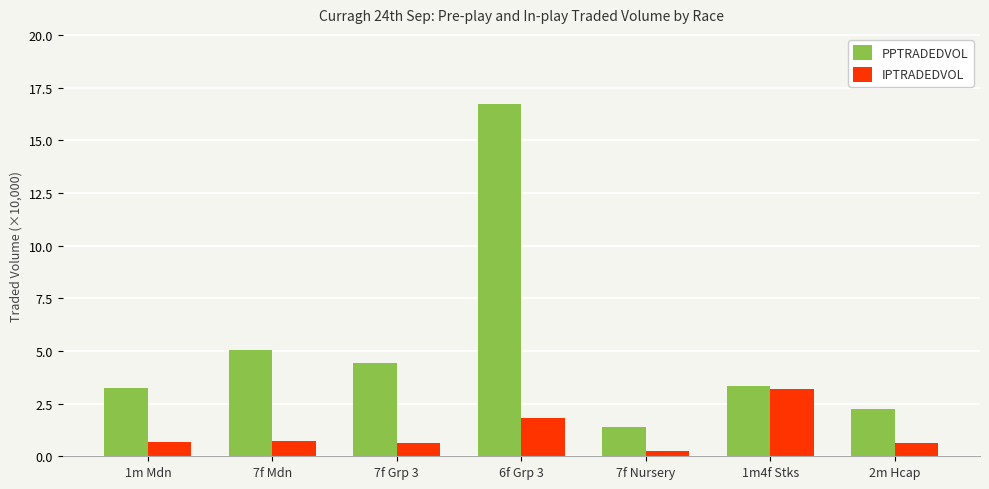

What is the sum of all PPTRADEDVOL values?

36.4